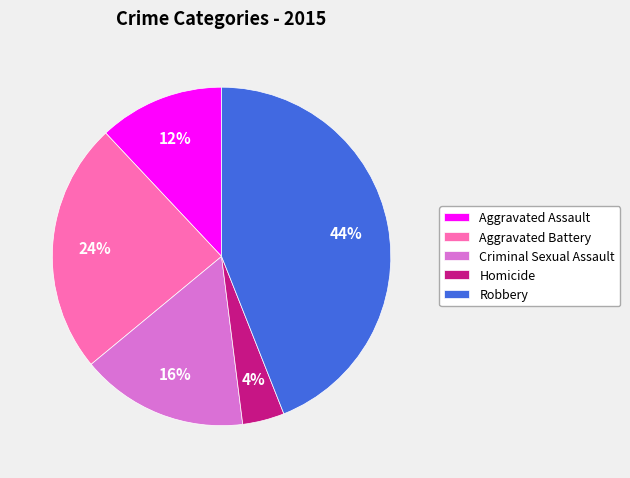

Count the number of slices in the pie.

5